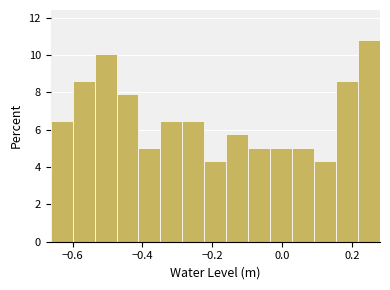

Around what value on the x-axis is the tallest bar? Give the approximate position of its centre, as read against the axis.

0.24